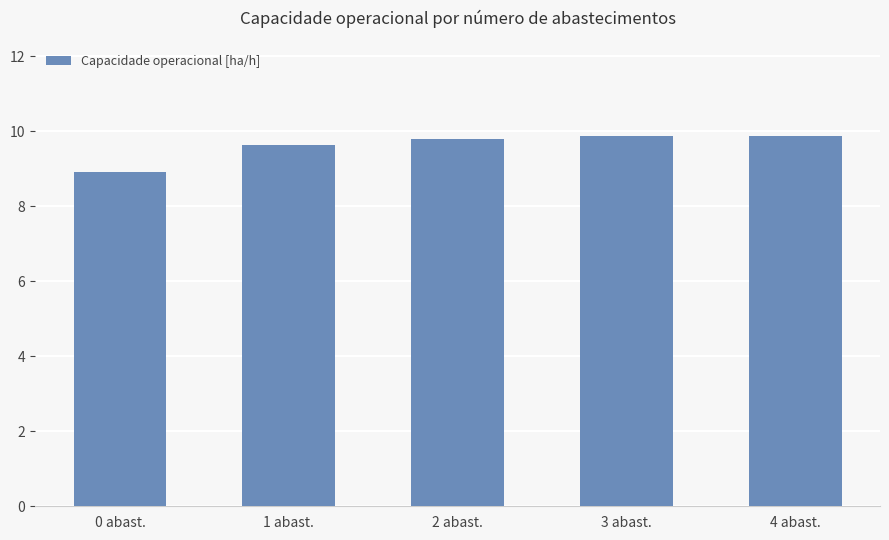

What is the maximum value shown in the chart?

9.9